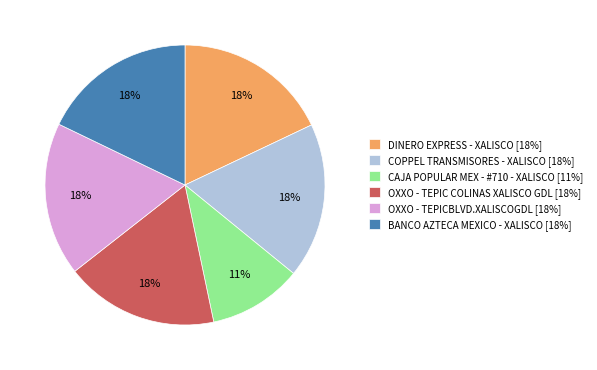

The CAJA POPULAR MEX - #710 - XALISCO slice represents 22% of the pie. True or false?

False